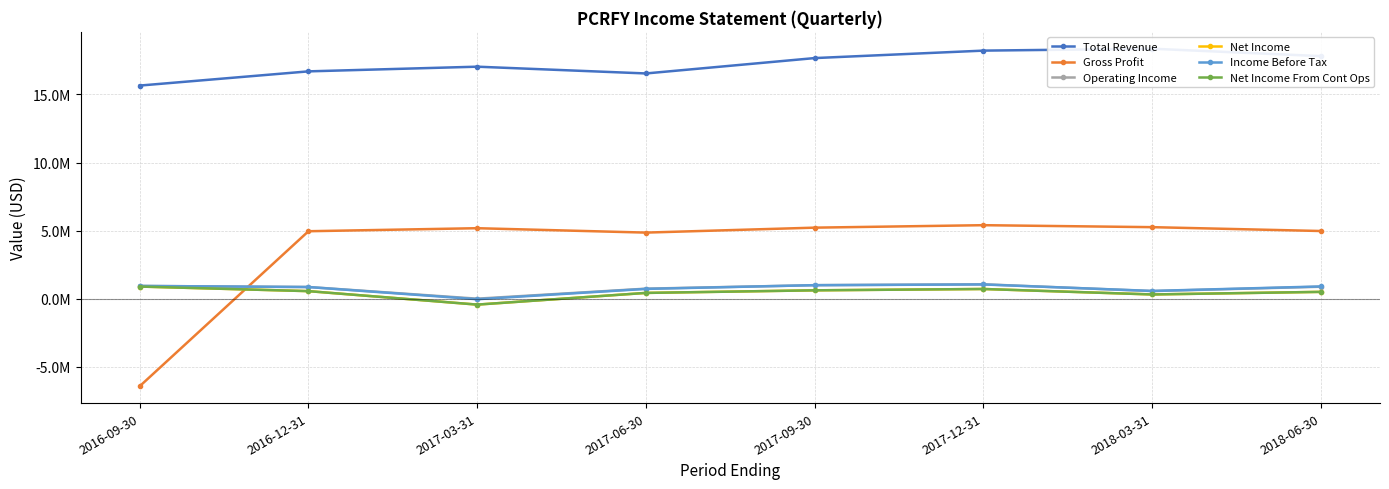

At which category is the sum across all series the highest?

2017-12-31